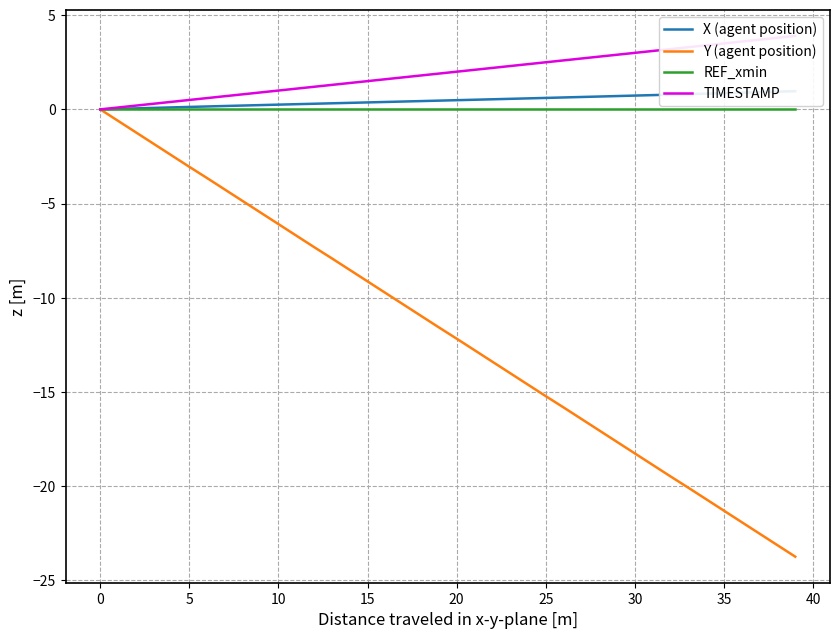

The value of X (agent position) at 31 is 0.2. True or false?

False